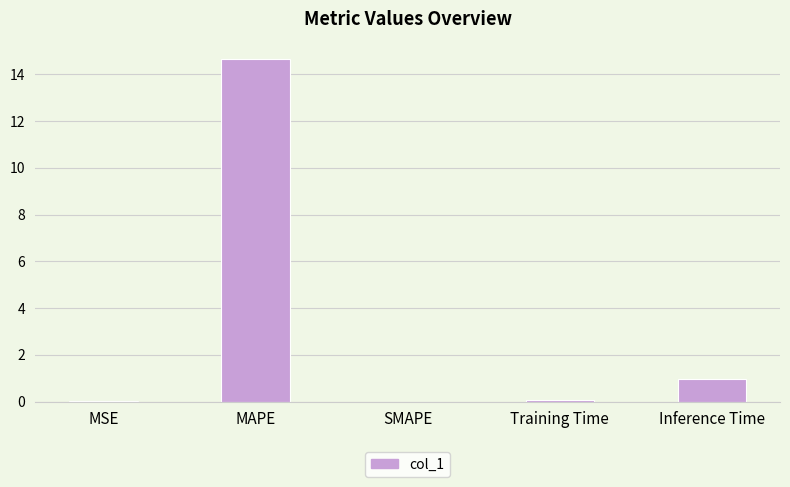

Which label corresponds to the largest value in the chart?

MAPE